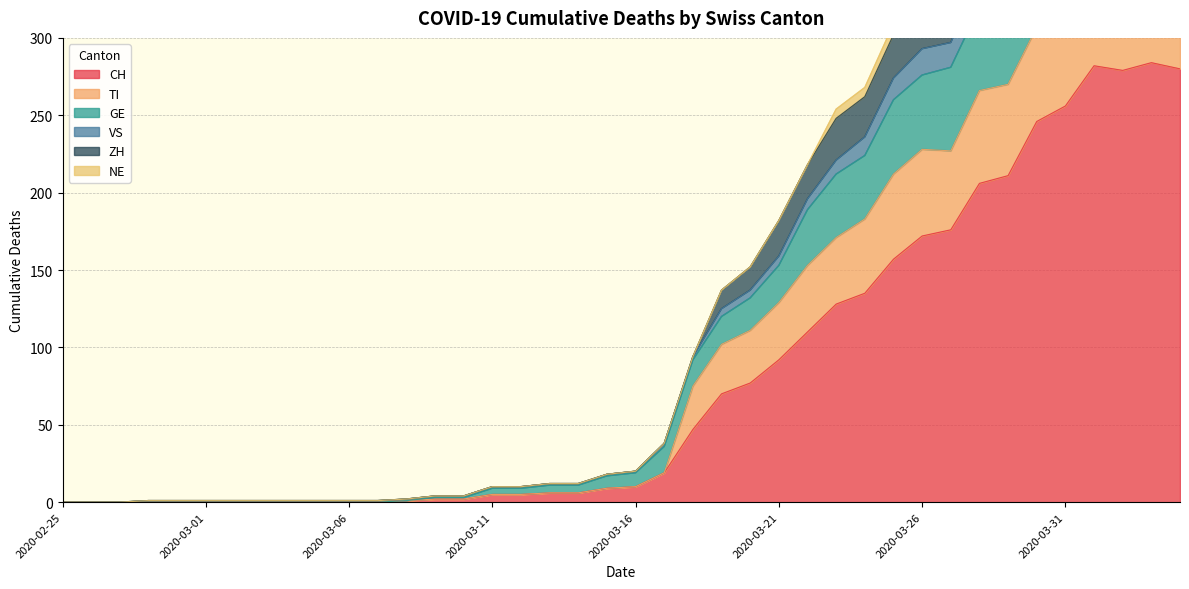

True or false: VS and CH intersect in this chart.

False